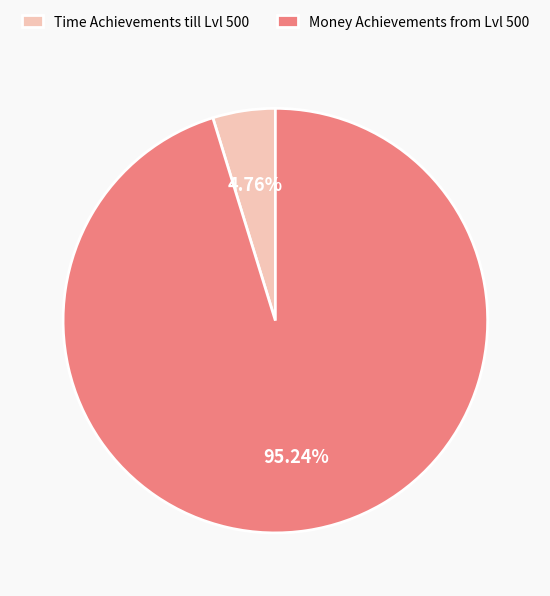

Rank the categories by value from lowest to highest.

Time Achievements till Lvl 500, Money Achievements from Lvl 500